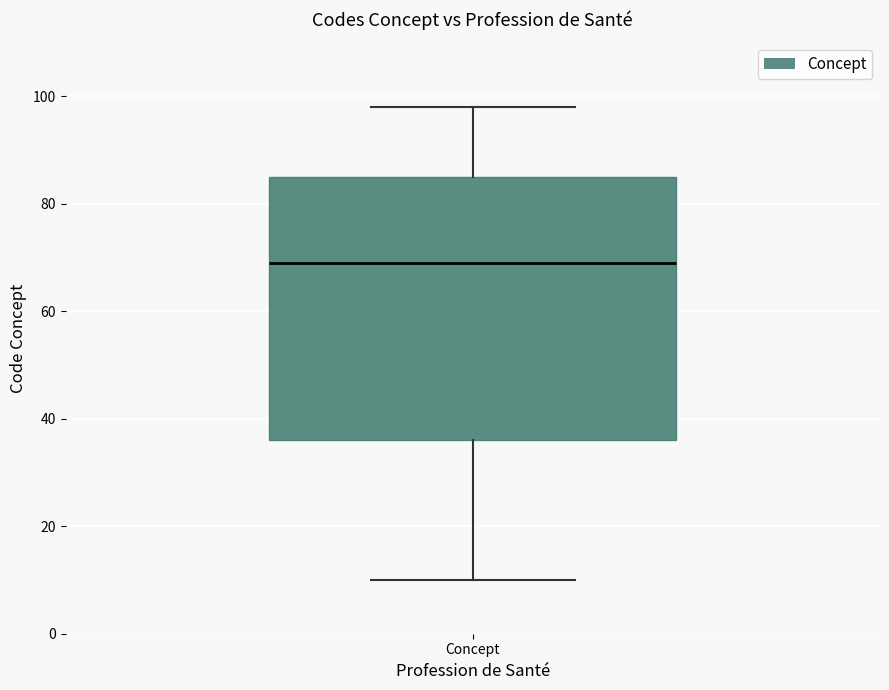

Where is the lower edge of the box for Concept on the y-axis? The values are not printed on the chart, so give them approximately, as read against the axis.

36